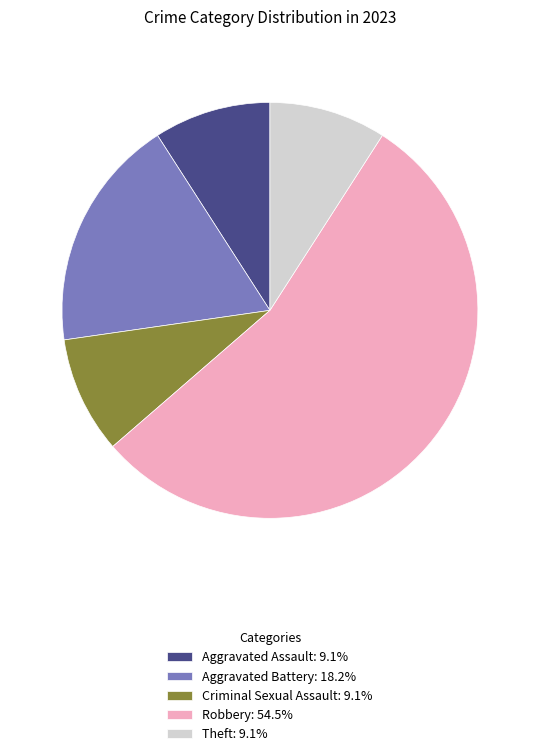

Does Aggravated Battery: 18.2% represent more than half of the total?

No